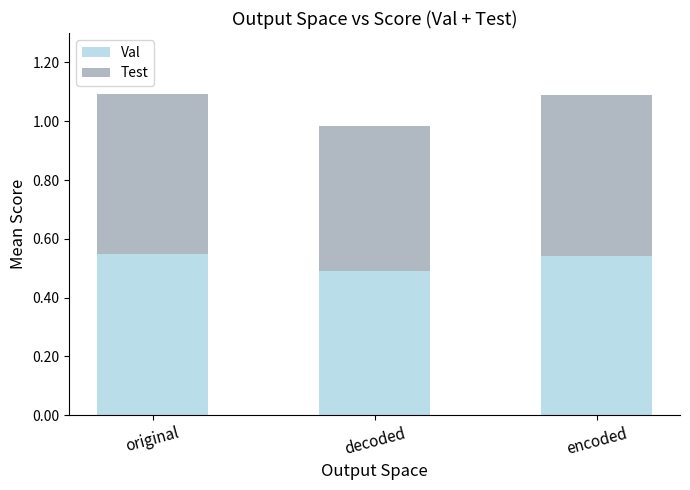

What is the total value across all series at decoded?

1.0